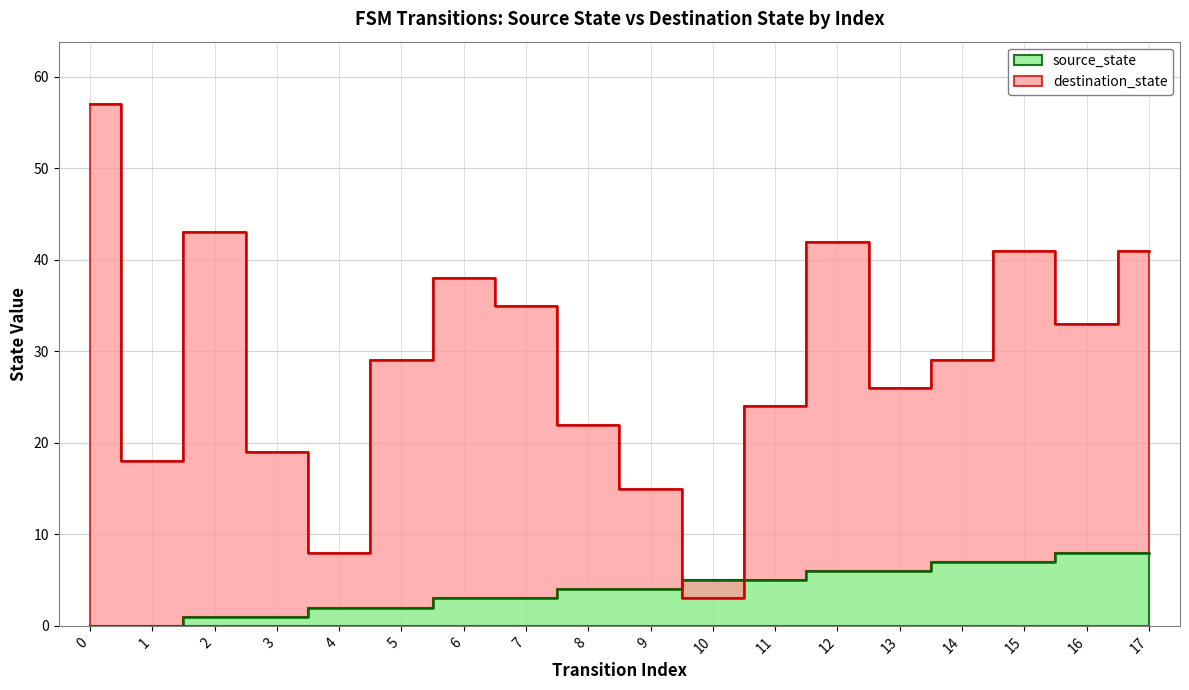

At how many categories does at least one series exceed 21?

13